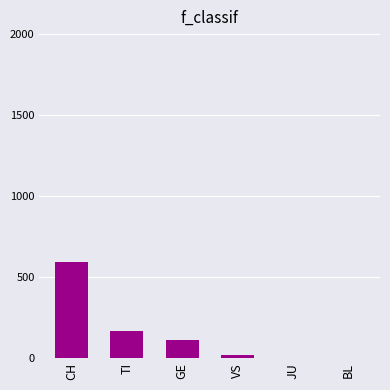

What is the maximum value shown in the chart?

590